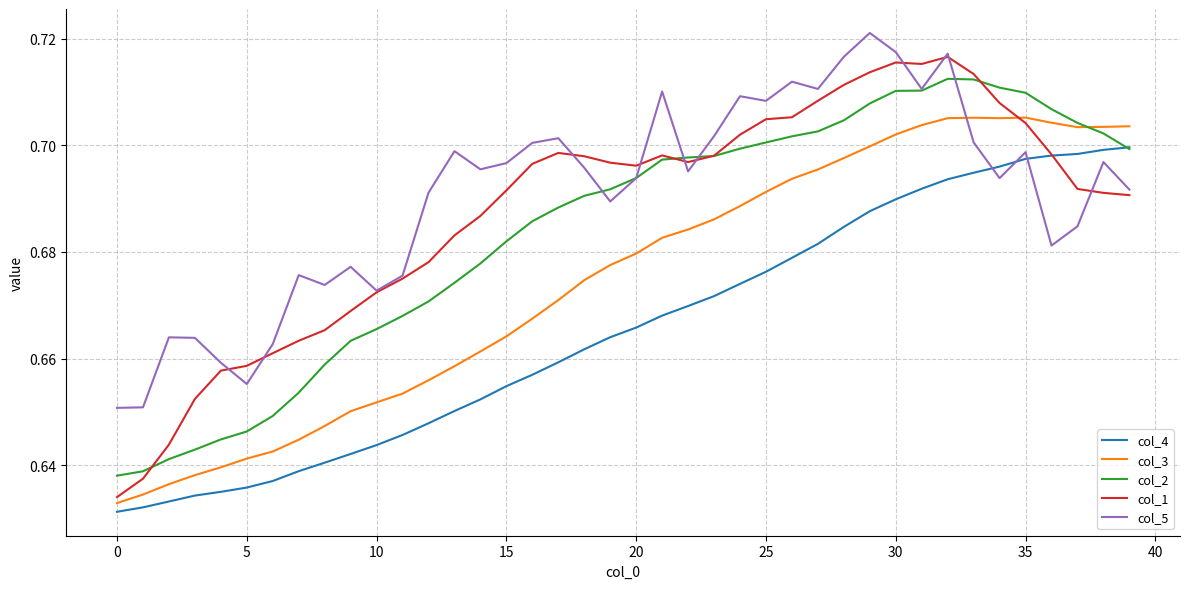

Does the chart have visible grid lines?

Yes